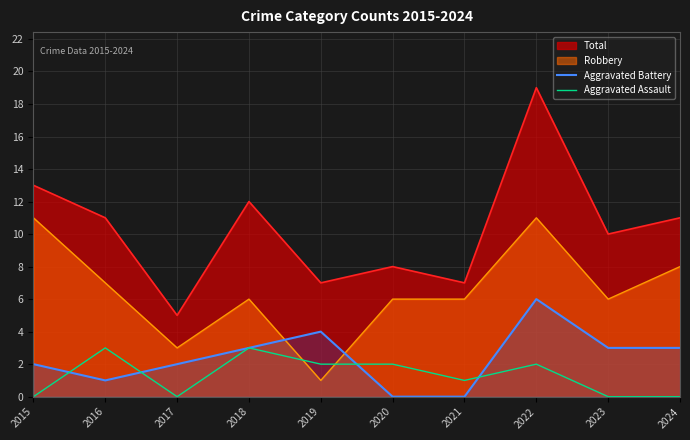

Rank the series at 2024 from lowest to highest value.

Aggravated Assault, Aggravated Battery, Robbery, Total